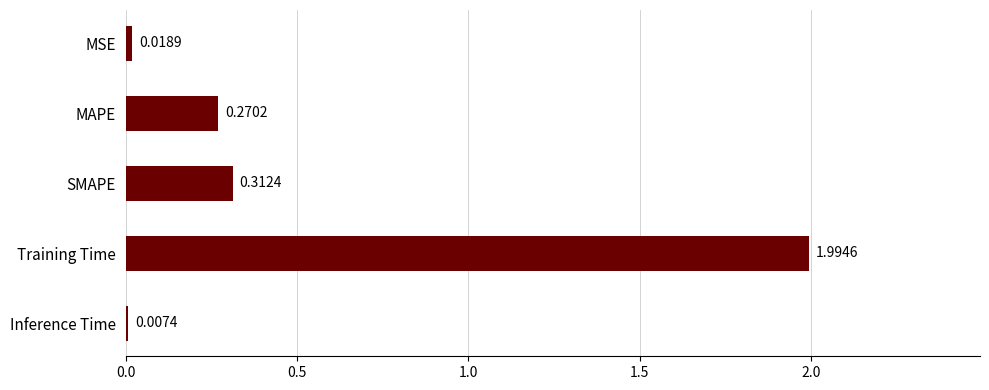

Which label corresponds to the largest value in the chart?

Training Time